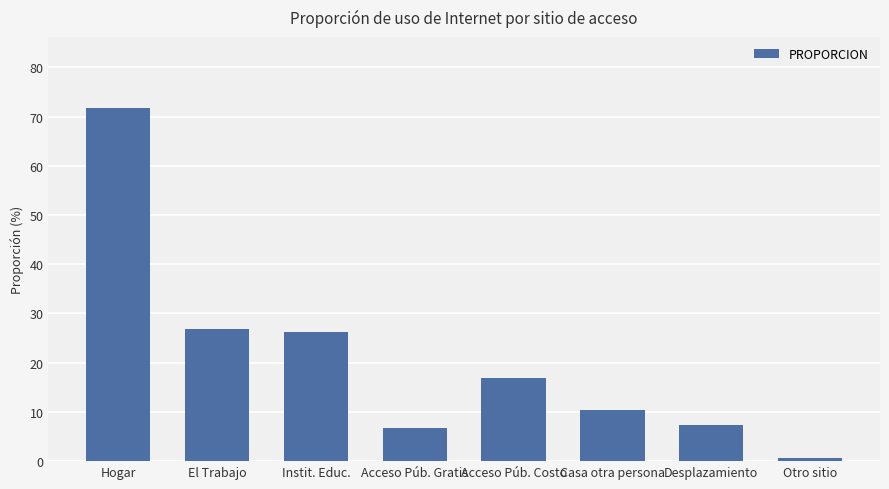

What is the average value?

20.9